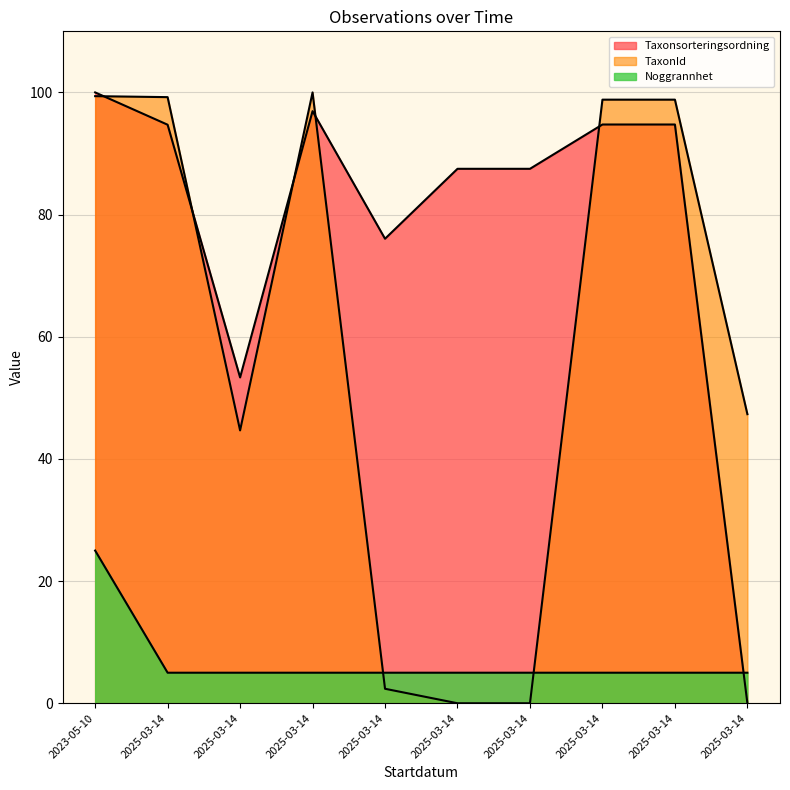

Which series ends up on top after the final intersection of Taxonsorteringsordning and Noggrannhet?

Noggrannhet